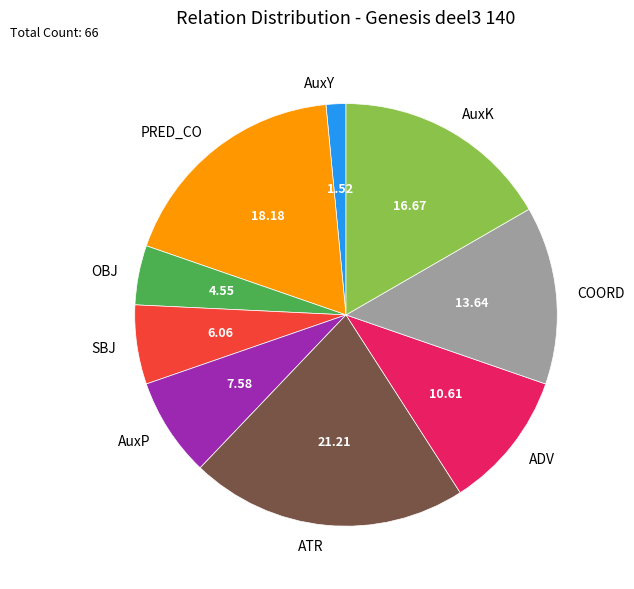

Which category has the smallest portion of the pie?

AuxY